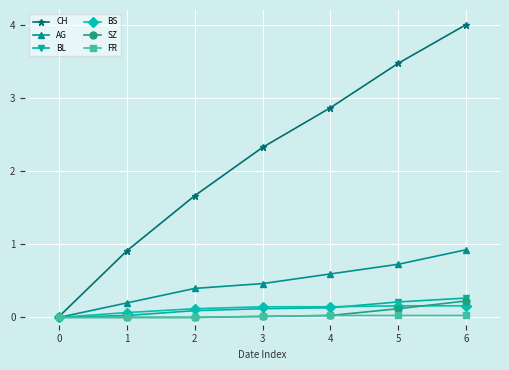

Is it true that CH equals 4.0 at 4?

False